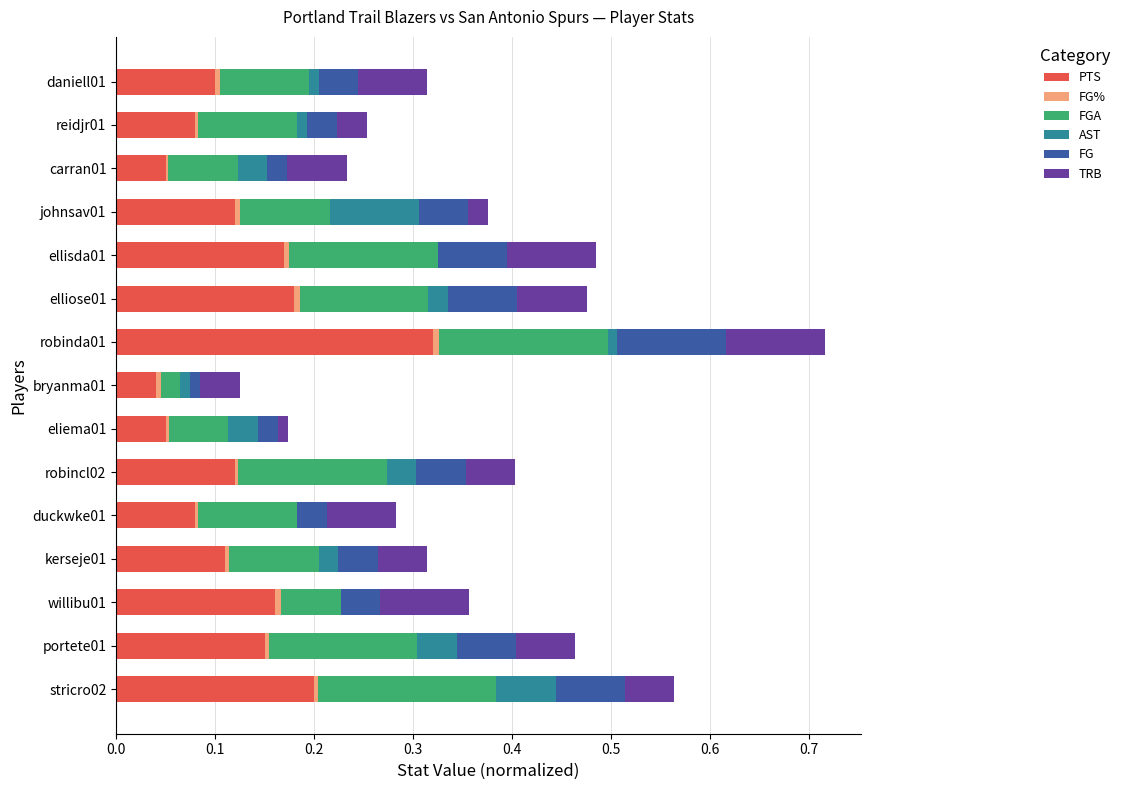

Which category has the highest value in the PTS series?

robinda01